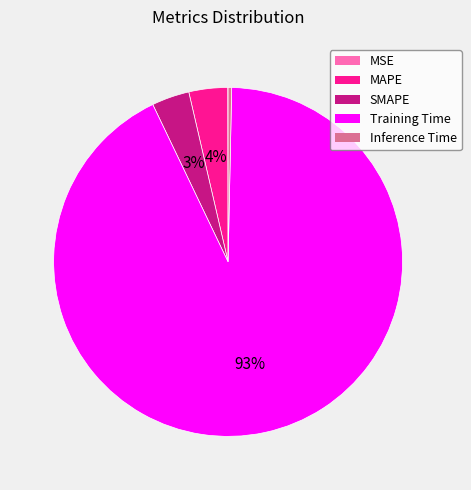

Which slice is the largest?

Training Time